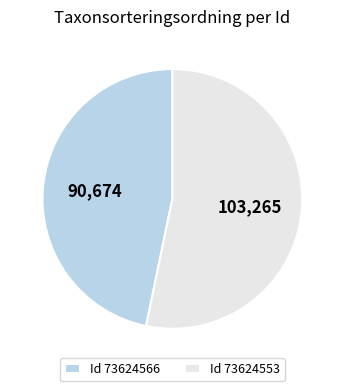

Is the sum of Id 73624566 and Id 73624553 greater than half?

Yes